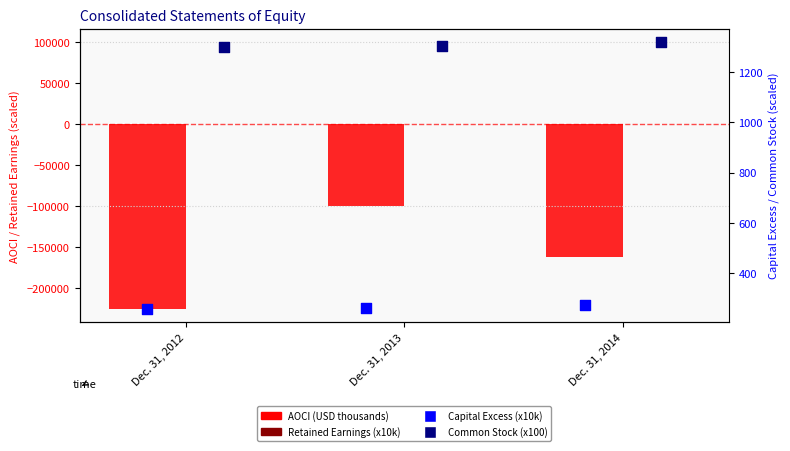

At which category is the sum across all series the highest?

Dec. 31, 2013